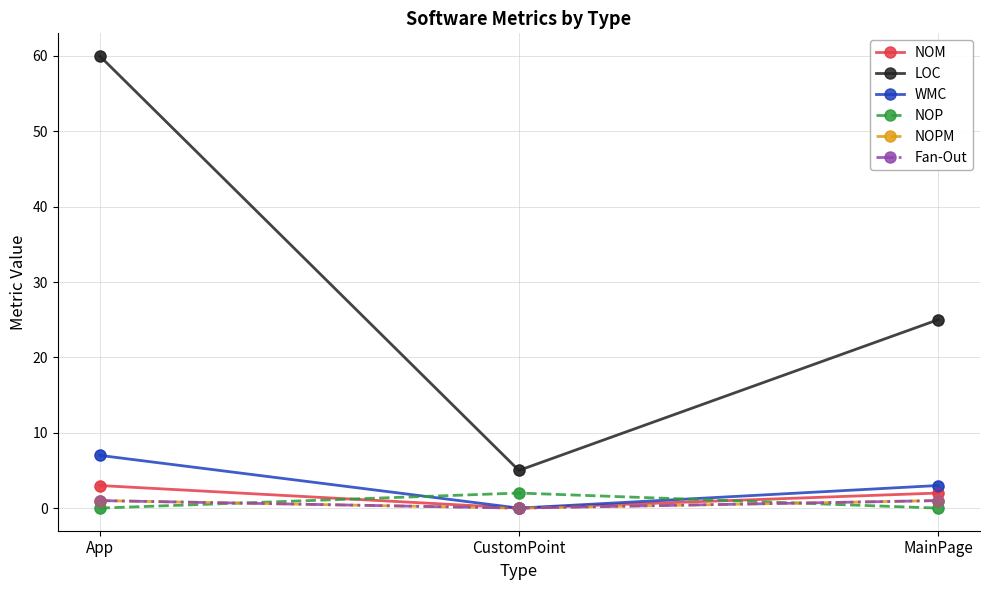

Is this an area chart (filled region under the line)?

No